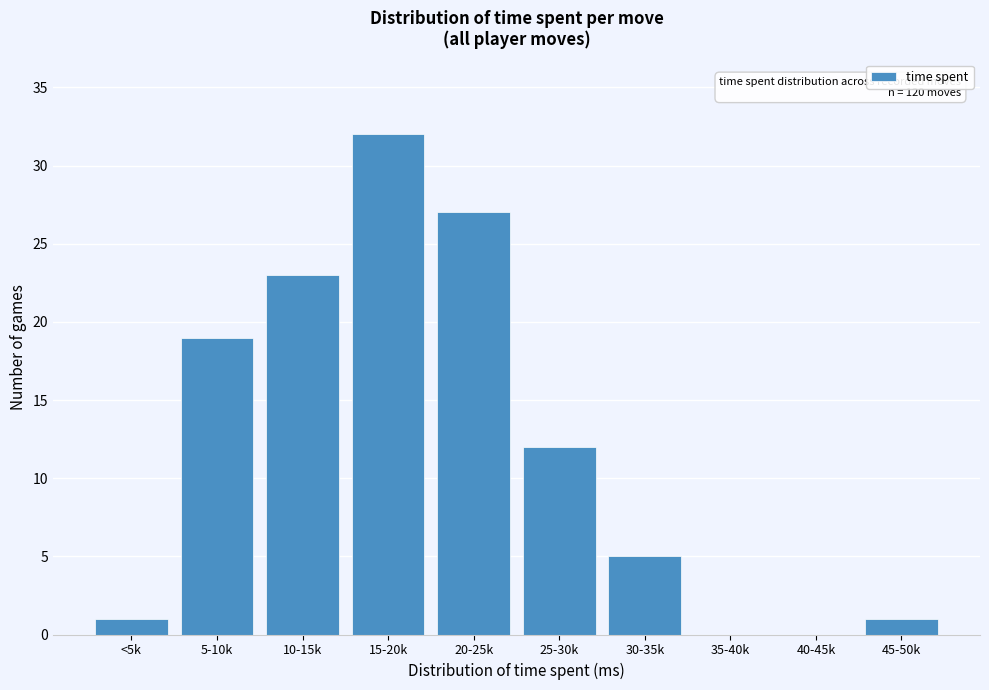

Reading left to right, list all the values displayed in this chart.

<5k=1	5-10k=19	10-15k=23	15-20k=32	20-25k=27	25-30k=12	30-35k=5	35-40k=0	40-45k=0	45-50k=1